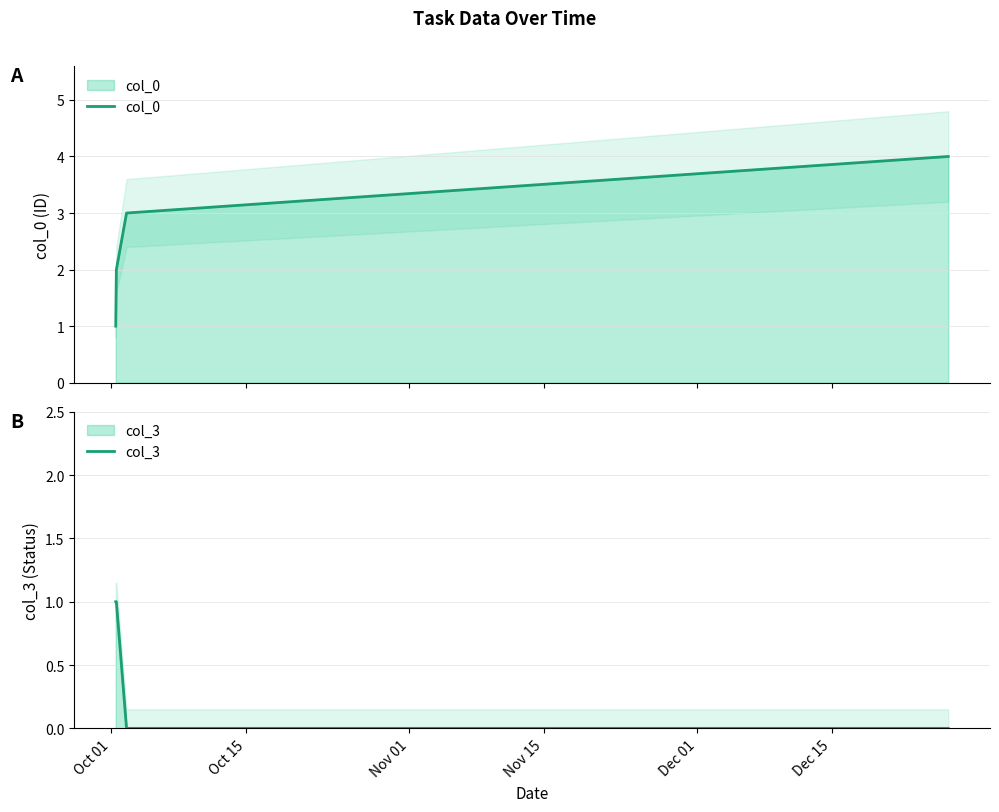

Read the col_0 value at Nov 01.

3